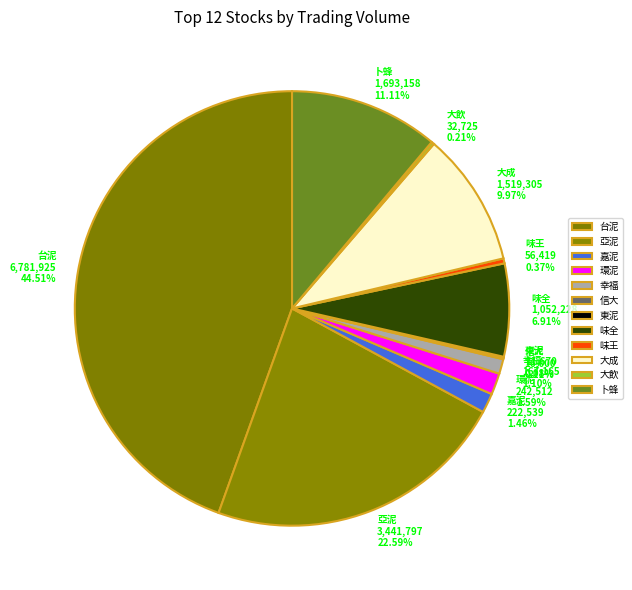

Is 嘉泥 the majority of the pie?

No